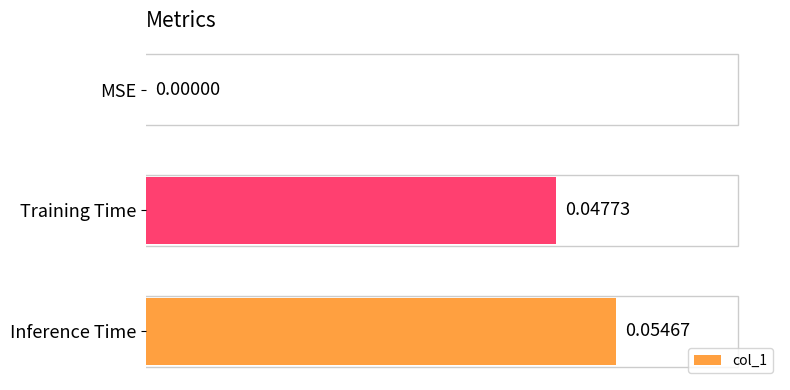

How many positive values are there?

2